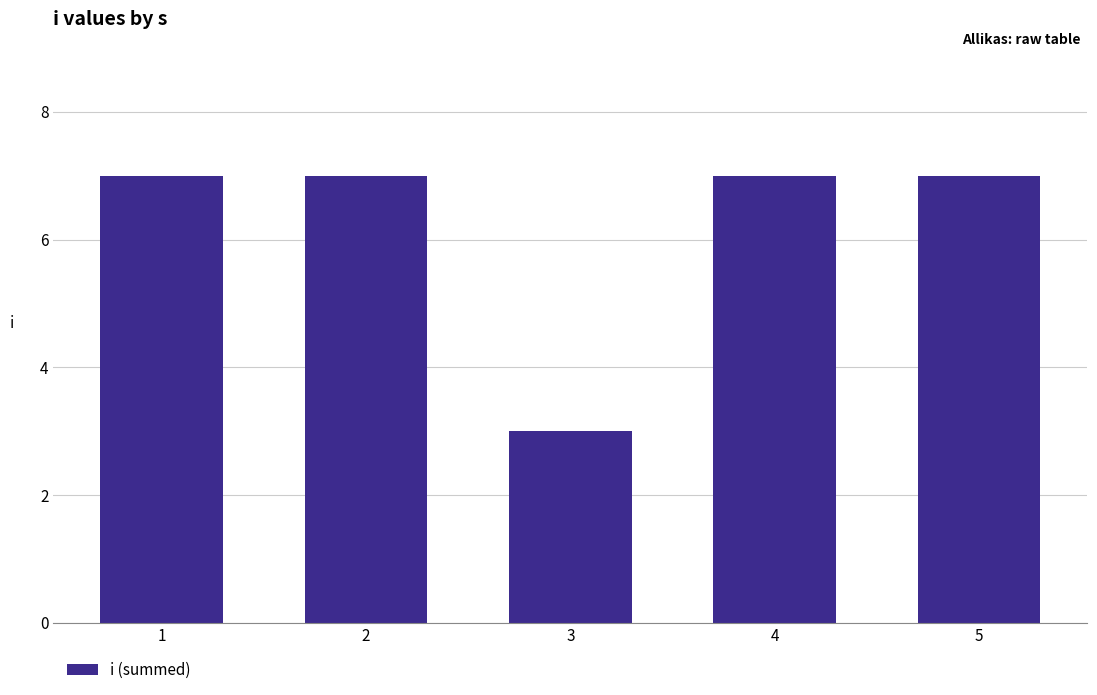

The value at 5 is 7. True or false?

True